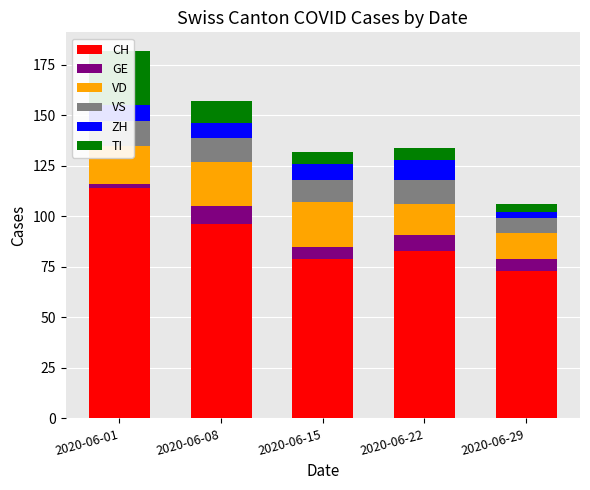

Reading right to left, list all the values displayed in this chart.

CH: 2020-06-29=73	2020-06-22=83	2020-06-15=79	2020-06-08=96	2020-06-01=114
GE: 2020-06-29=6	2020-06-22=8	2020-06-15=6	2020-06-08=9	2020-06-01=2
VD: 2020-06-29=13	2020-06-22=15	2020-06-15=22	2020-06-08=22	2020-06-01=19
VS: 2020-06-29=7	2020-06-22=12	2020-06-15=11	2020-06-08=12	2020-06-01=12
ZH: 2020-06-29=3	2020-06-22=10	2020-06-15=8	2020-06-08=7	2020-06-01=8
TI: 2020-06-29=4	2020-06-22=6	2020-06-15=6	2020-06-08=11	2020-06-01=27